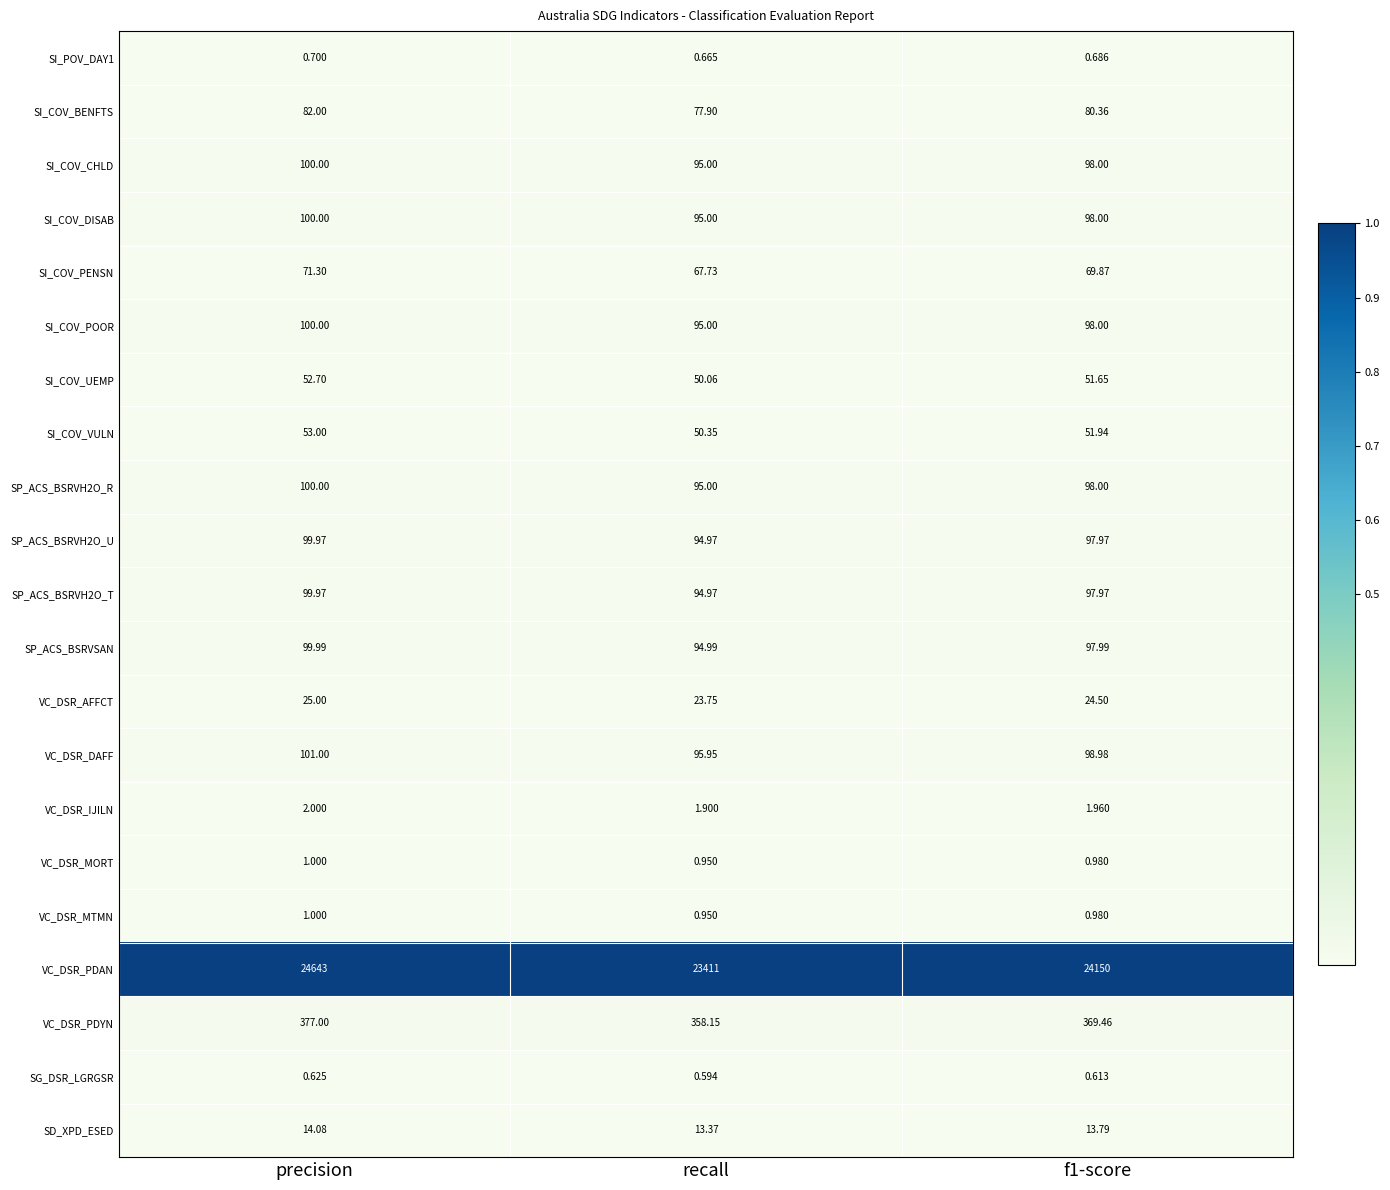

Which series has the largest range (max minus min)?

VC_DSR_PDAN